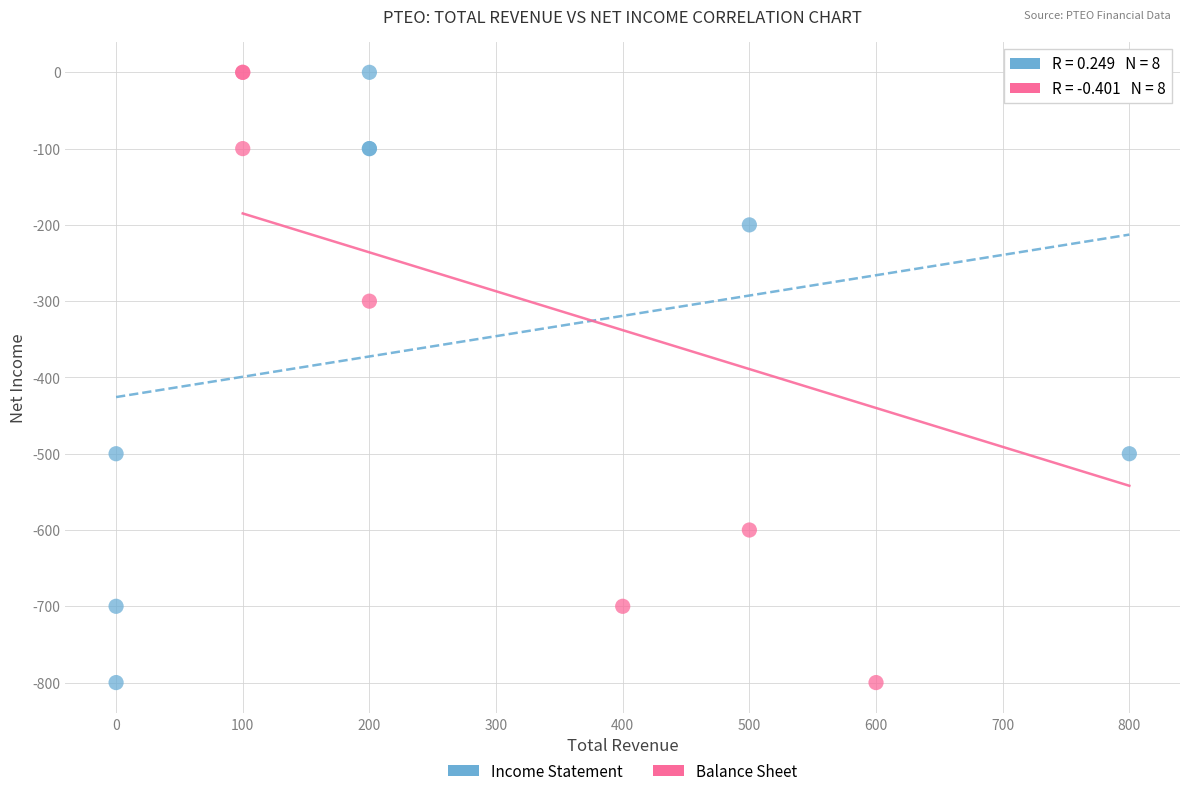

What are all the series names shown in the legend?

Income Statement, Balance Sheet